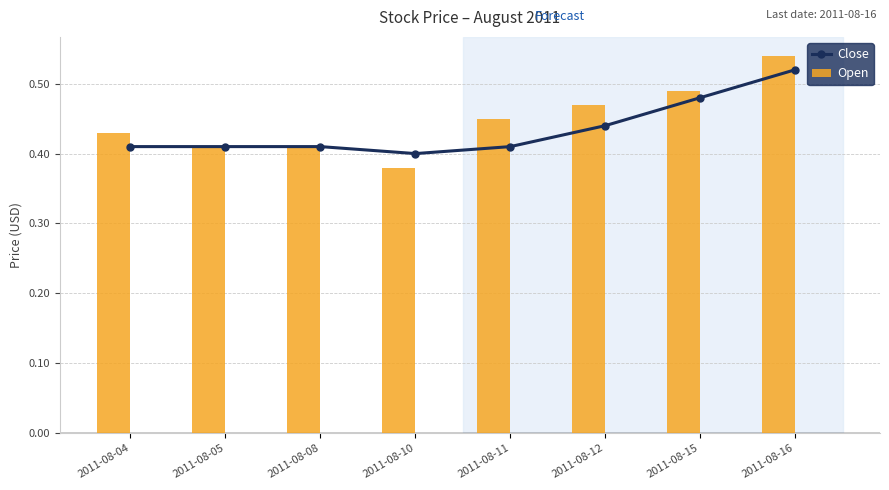

Are the bars grouped side by side (vs. stacked)?

Yes